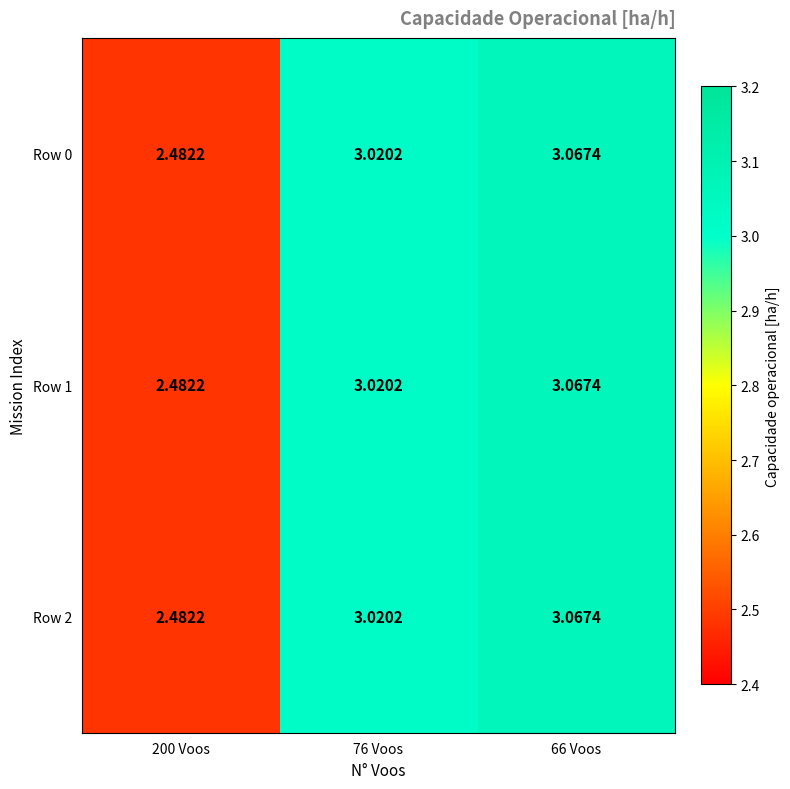

Is the value of Row 0 at 76 Voos greater than the value of Row 1 at 200 Voos?

Yes